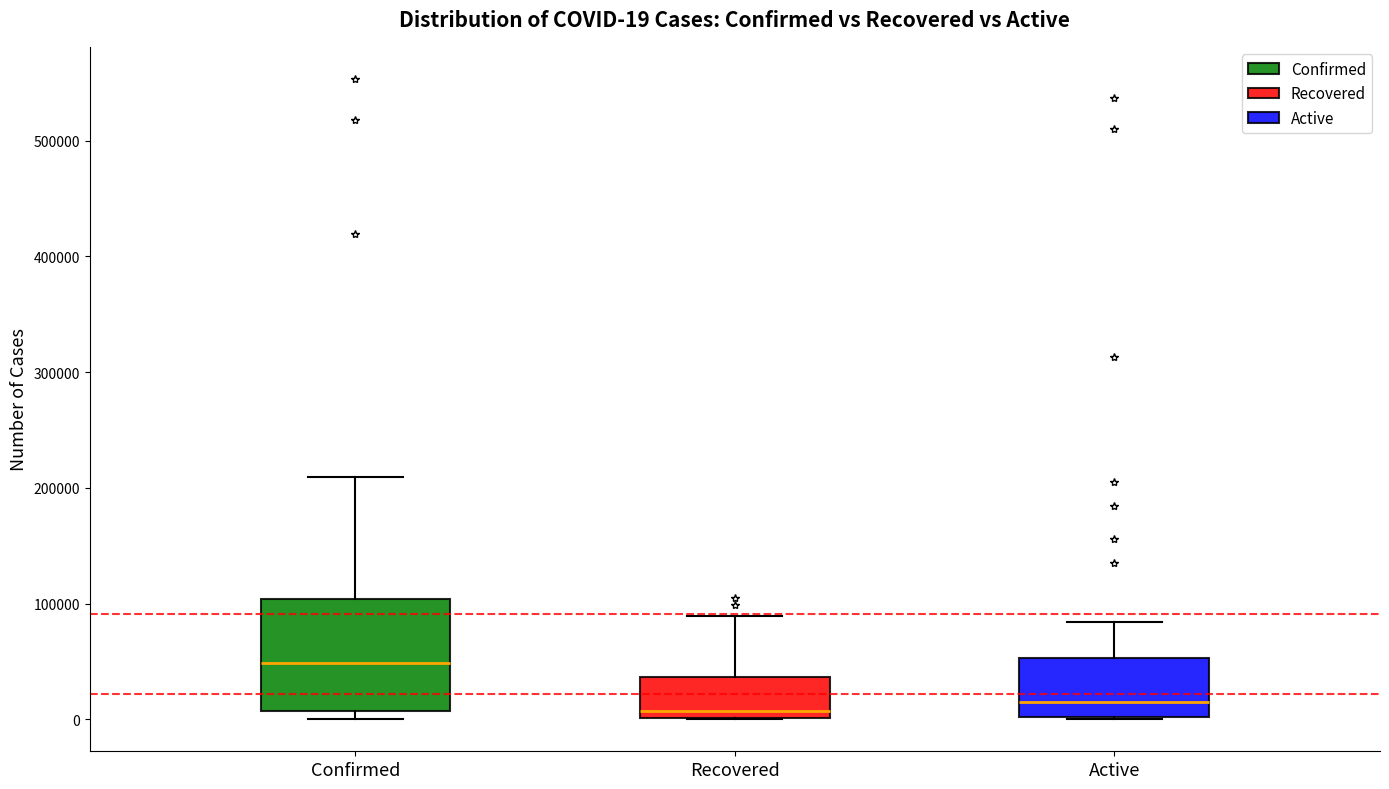

Which box is the tallest, from its lower edge to its upper edge?

Confirmed